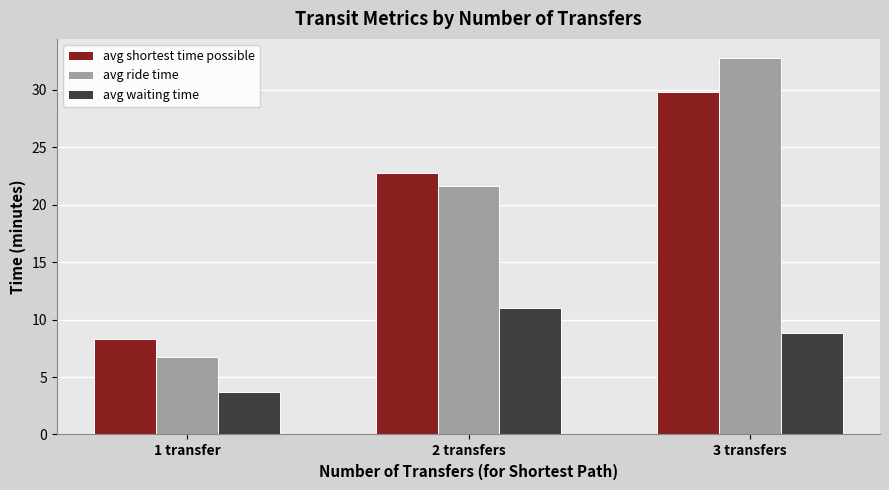

What position from the left is 3 transfers?

3